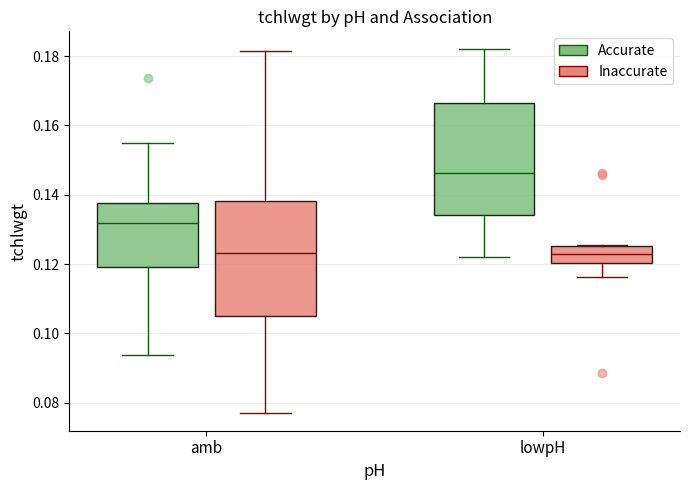

Where is the upper edge of the box for lowpH (Accurate) on the y-axis? The values are not printed on the chart, so give them approximately, as read against the axis.

0.166